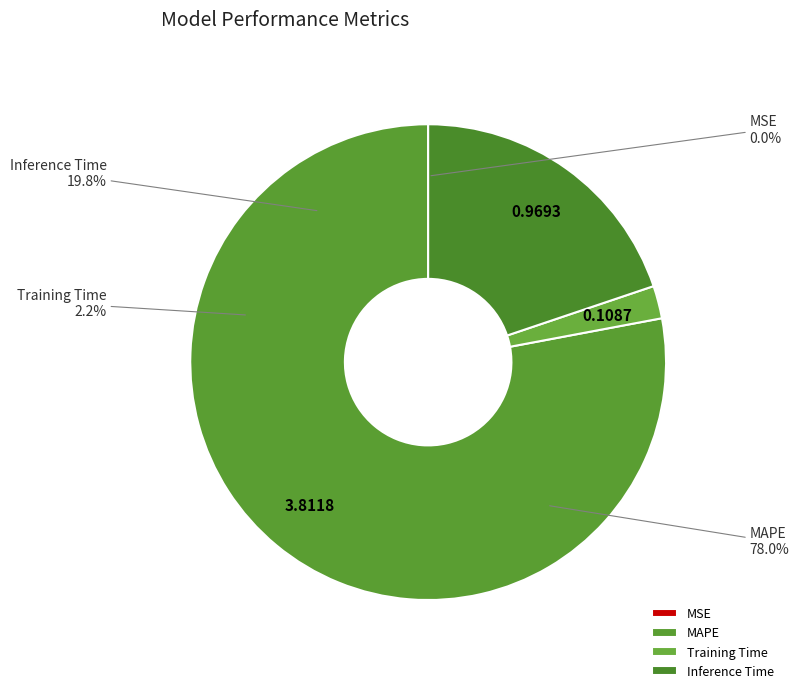

Is MAPE the majority of the pie?

Yes